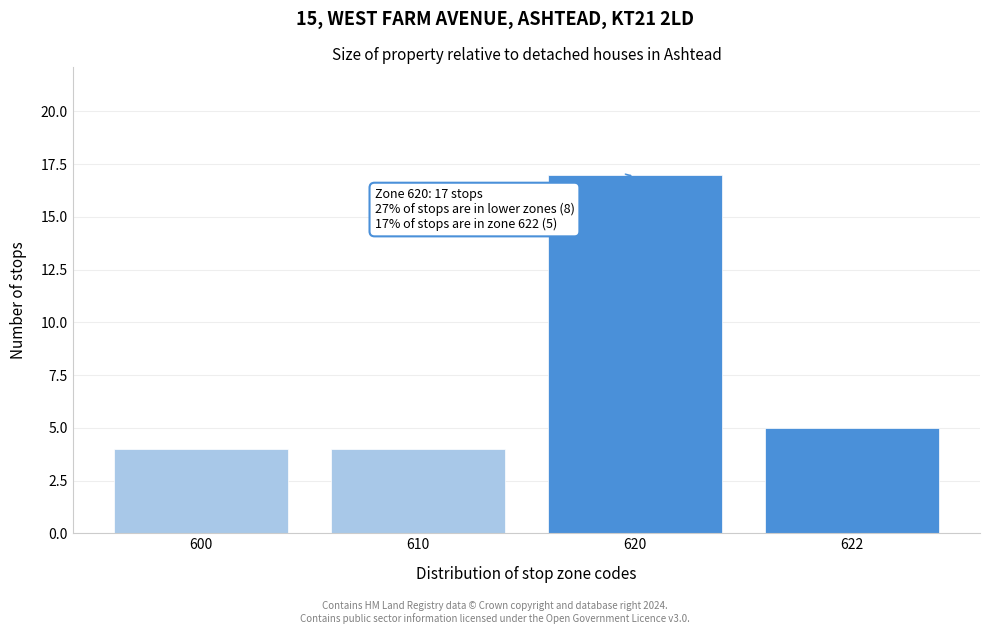

Reading left to right, what are all the values shown in this chart?

4	4	17	5